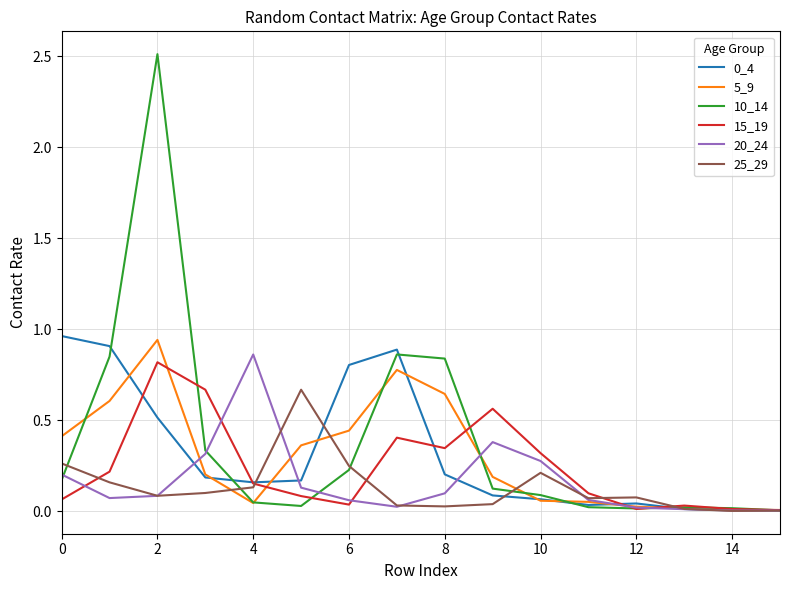

Which series has the largest range (max minus min)?

10_14